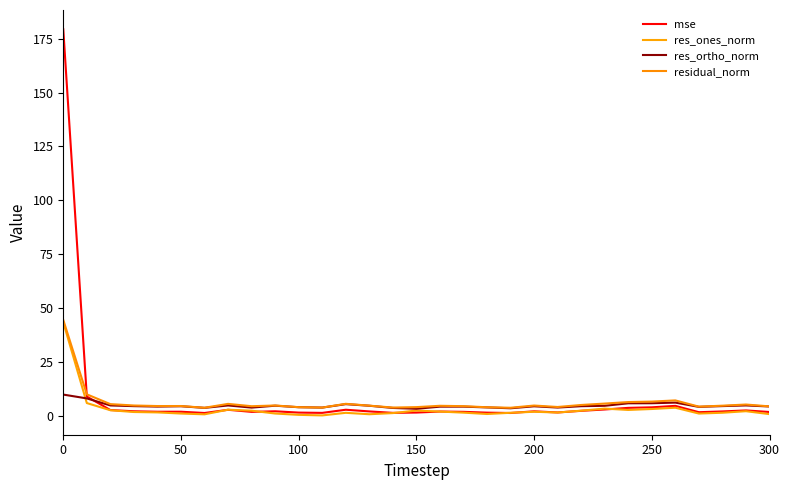

How many lines are shown in the chart?

4